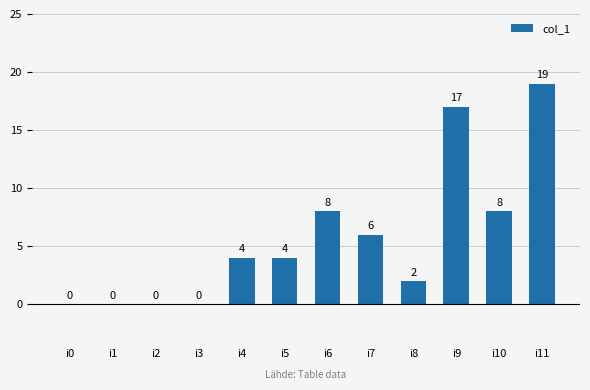

Reading left to right, what are all the values shown in this chart?

0	0	0	0	4	4	8	6	2	17	8	19